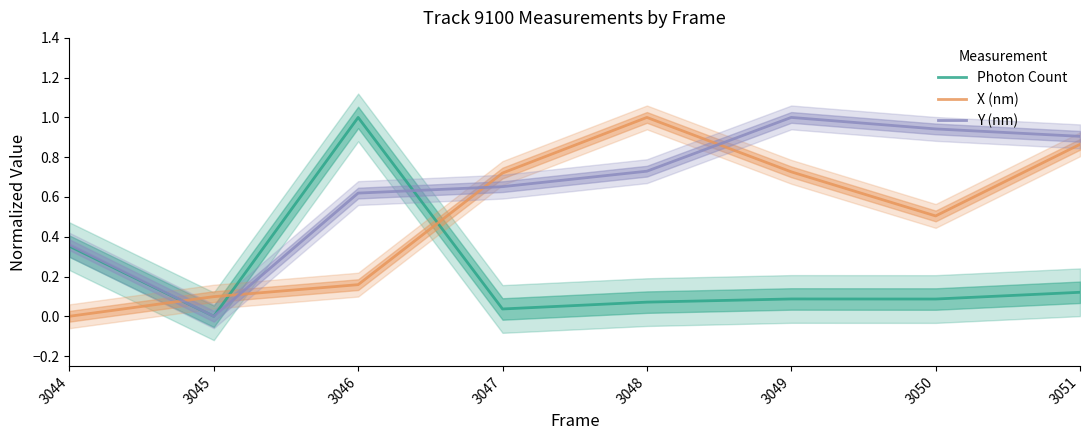

How many lines are shown in the chart?

3